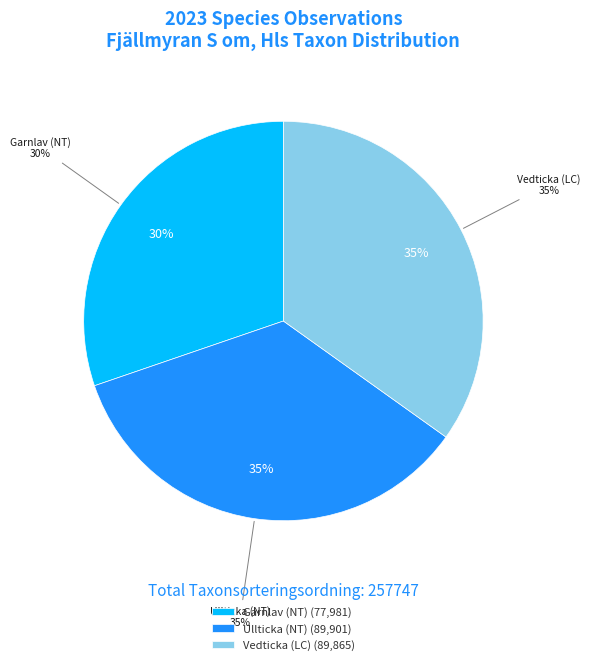

Is it true that Ullticka (NT) is 35% of the pie?

True